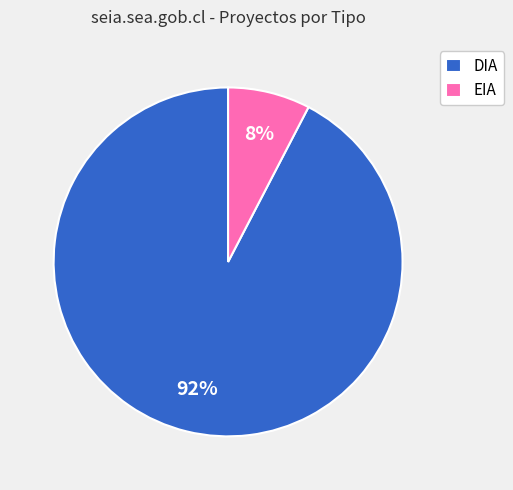

What percentage is the EIA slice, to the nearest percent?

8%